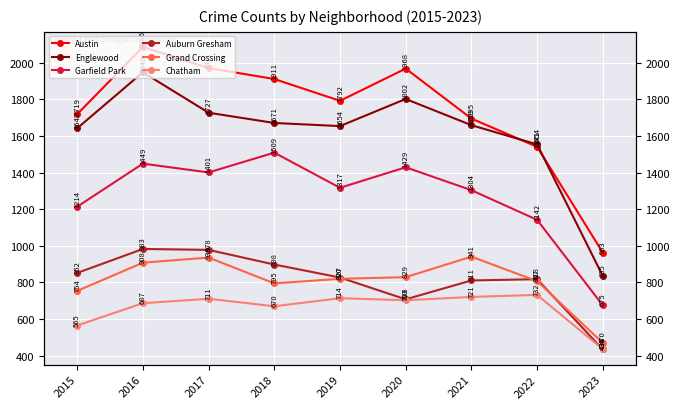

Reading left to right, transcribe all the data shown in this chart.

Austin: 1719	2086	1971	1911	1792	1968	1695	1541	963
Englewood: 1642	1948	1727	1671	1654	1802	1659	1554	835
Garfield Park: 1214	1449	1401	1509	1317	1429	1304	1142	675
Auburn Gresham: 852	983	978	898	827	708	811	818	434
Grand Crossing: 754	908	936	795	820	829	941	807	470
Chatham: 565	687	711	670	714	703	721	732	436